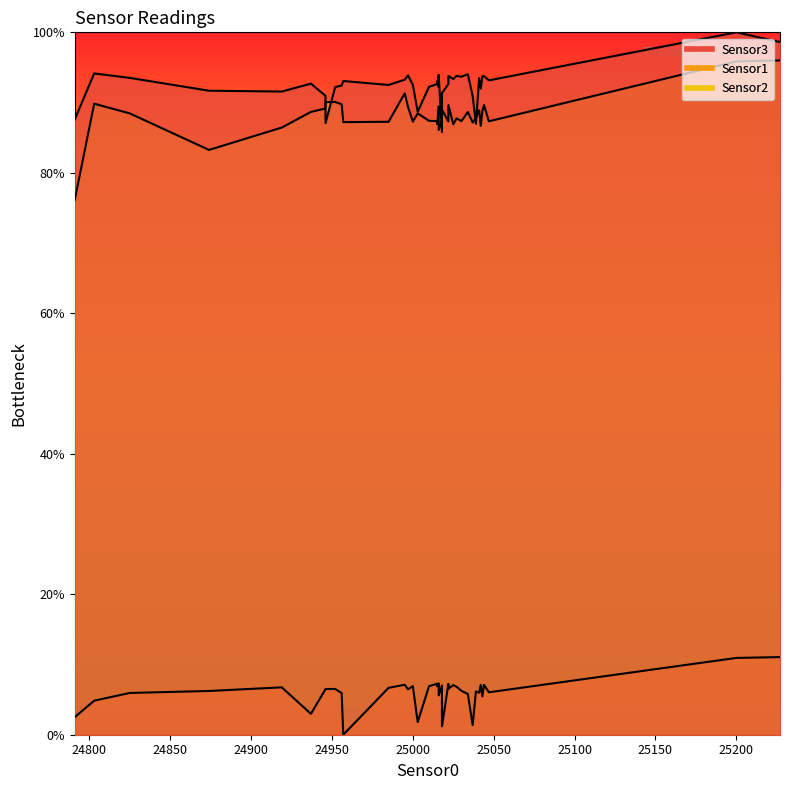

What are all the series names shown in the legend?

Sensor3 line, Sensor1 line, Sensor2 line